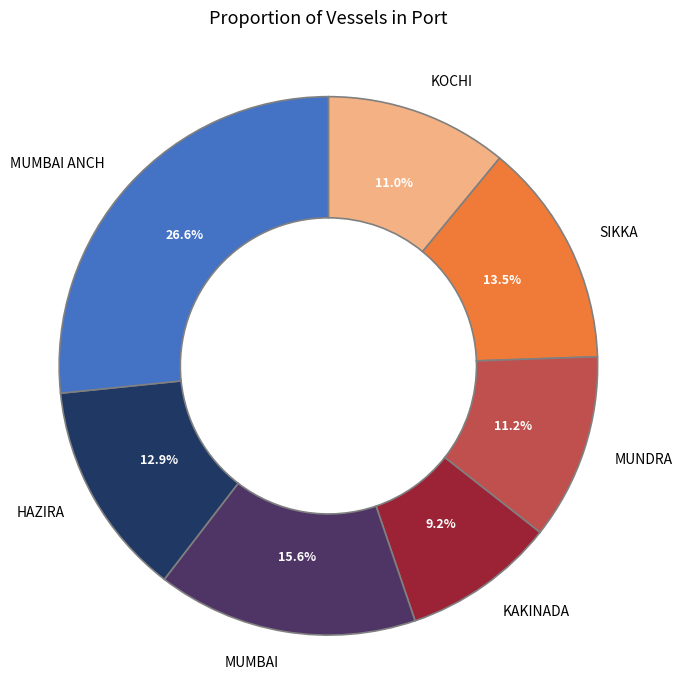

Is it true that SIKKA is 25% of the pie?

False